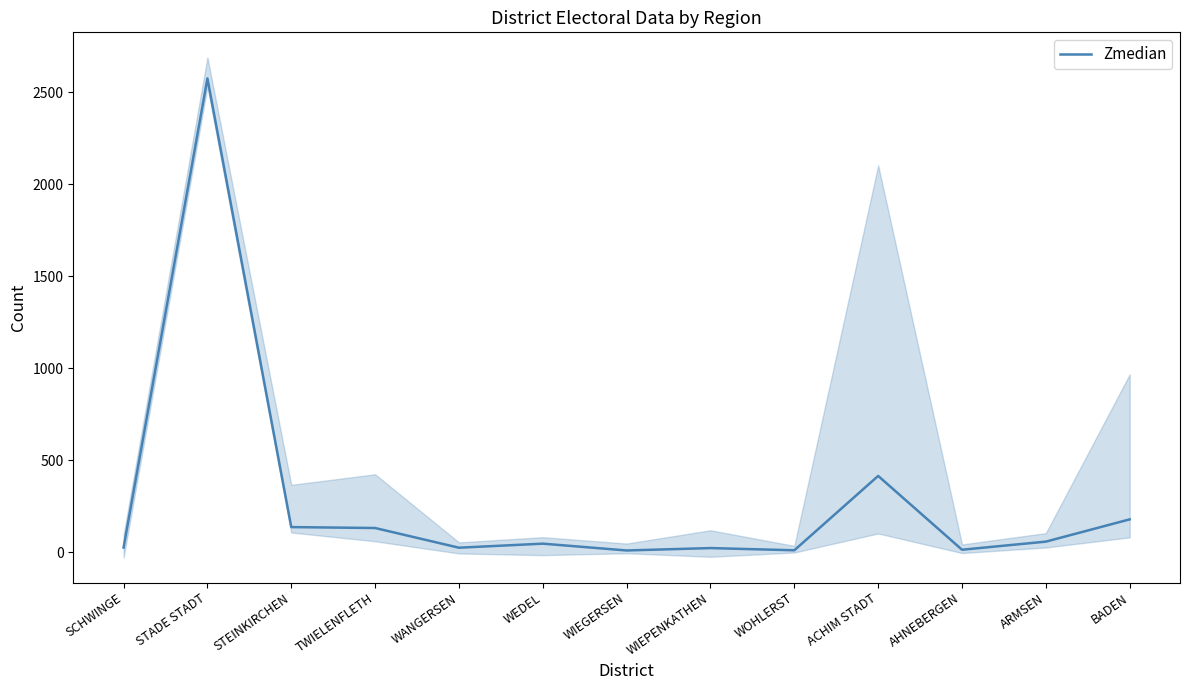

What is the average value?

281